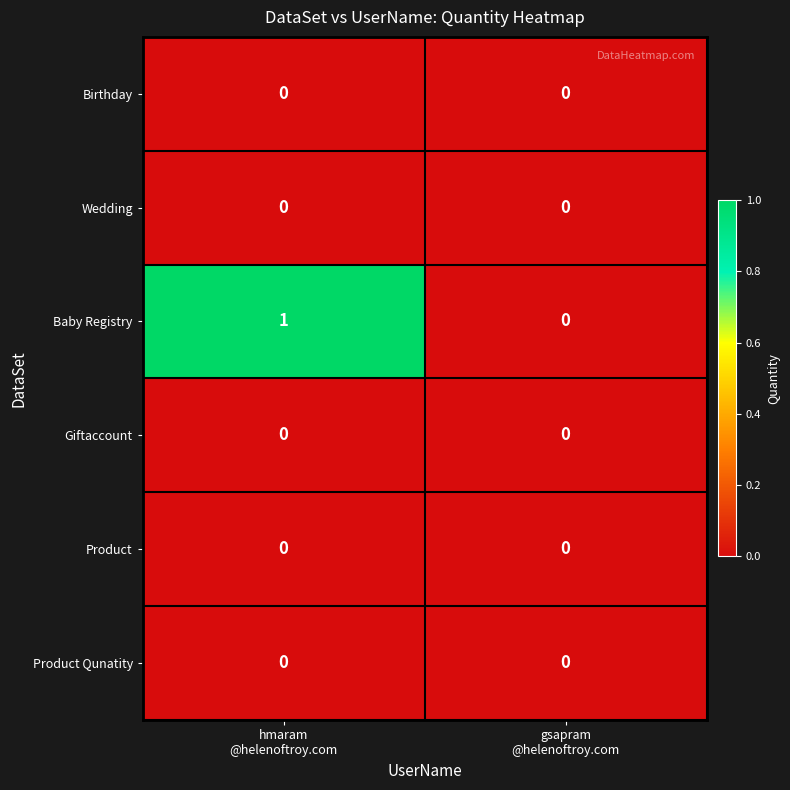

Which series has the widest spread of values?

Baby Registry